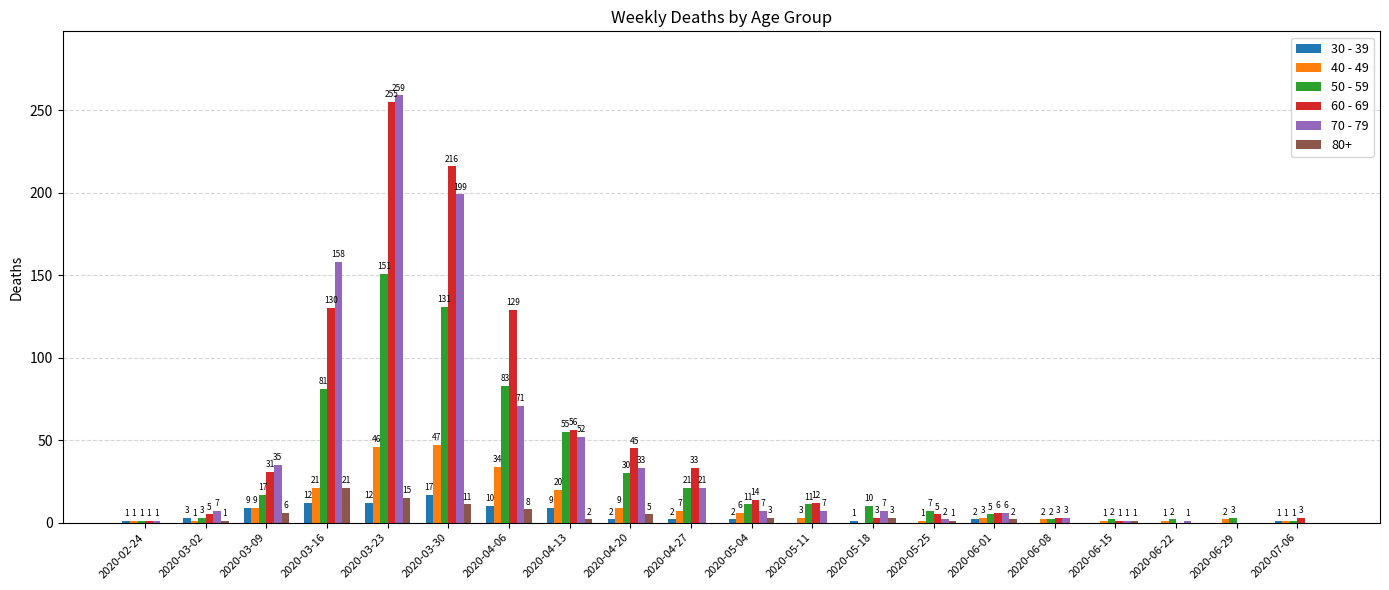

What are all the series names shown in the legend?

30 - 39, 40 - 49, 50 - 59, 60 - 69, 70 - 79, 80+